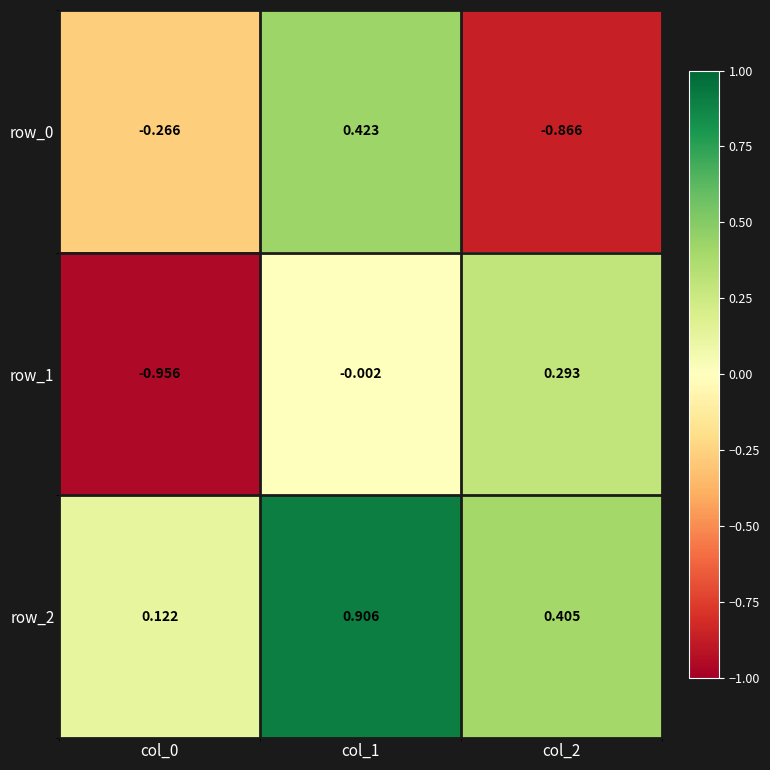

Is the value of row_1 at col_2 greater than the value of row_2 at col_0?

Yes